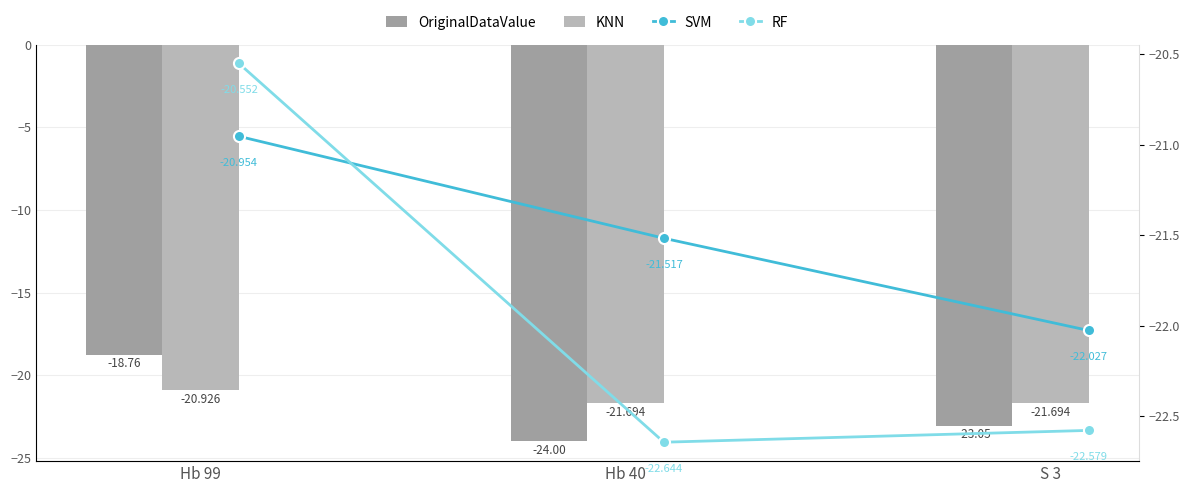

At which label is OriginalDataValue closest to -21?

S 3